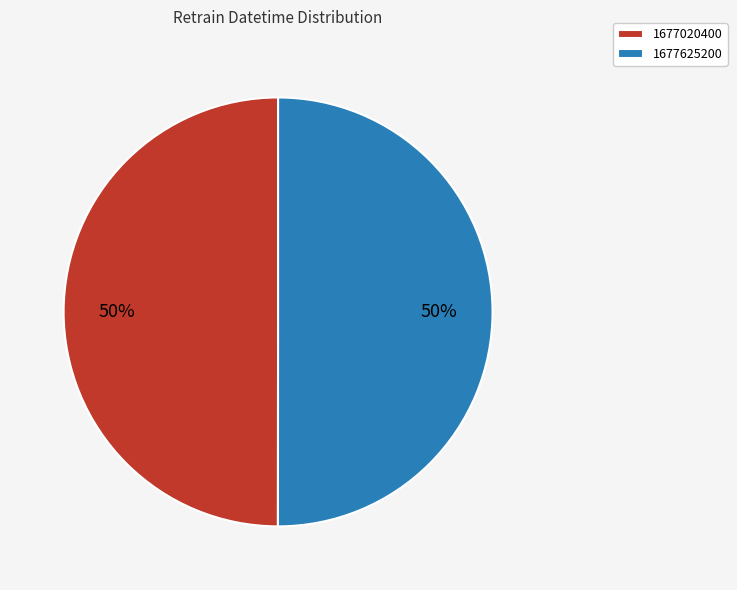

To the nearest percent, what portion does 1677020400 represent?

50%